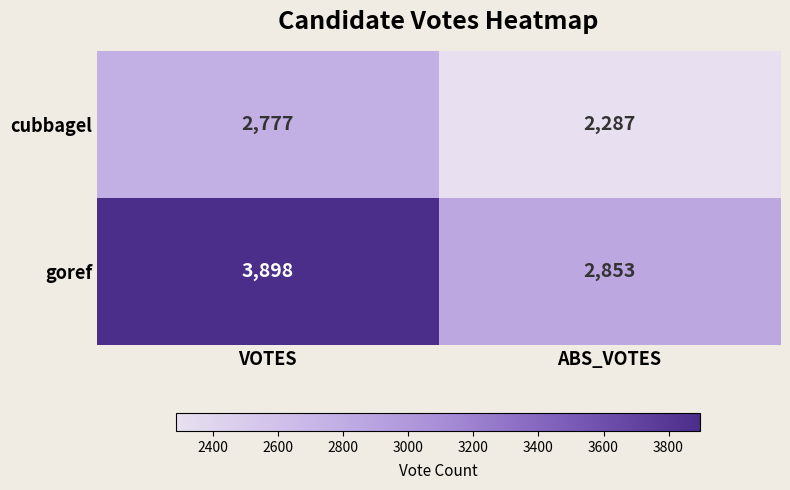

Where is goref nearest to the value 3375?

ABS_VOTES